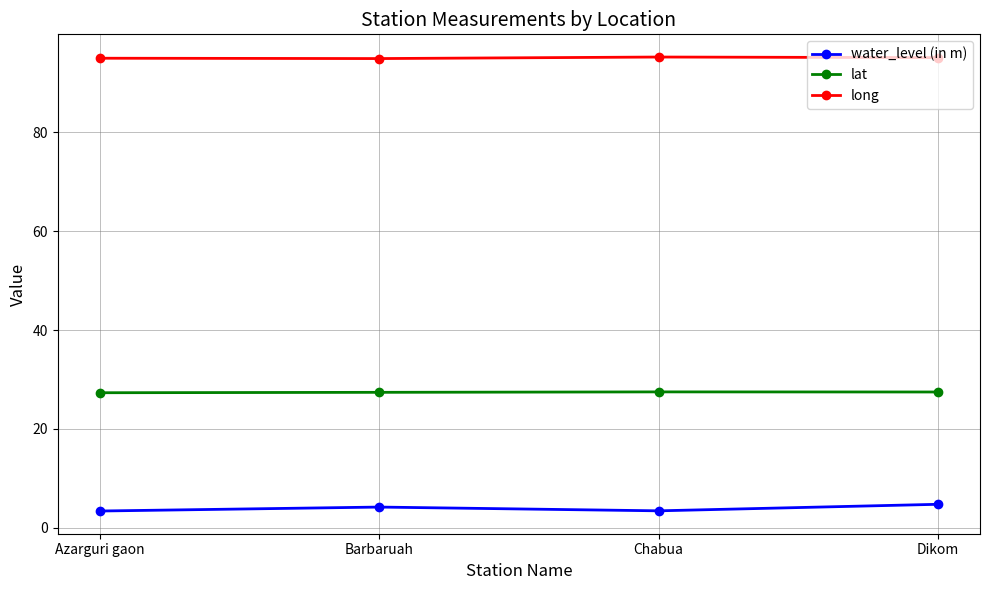

True or false: lat and long cross at least once.

False